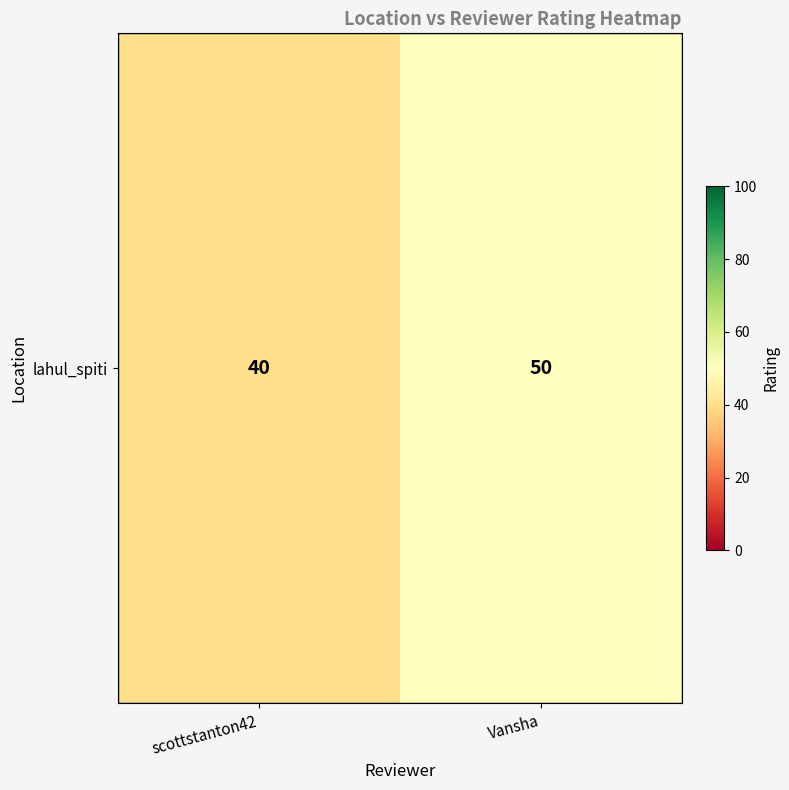

What is the smallest value displayed?

40